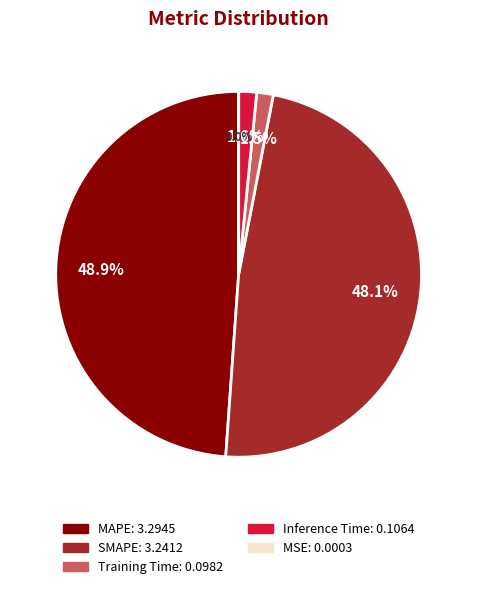

Is there any slice that represents more than half of the pie?

No